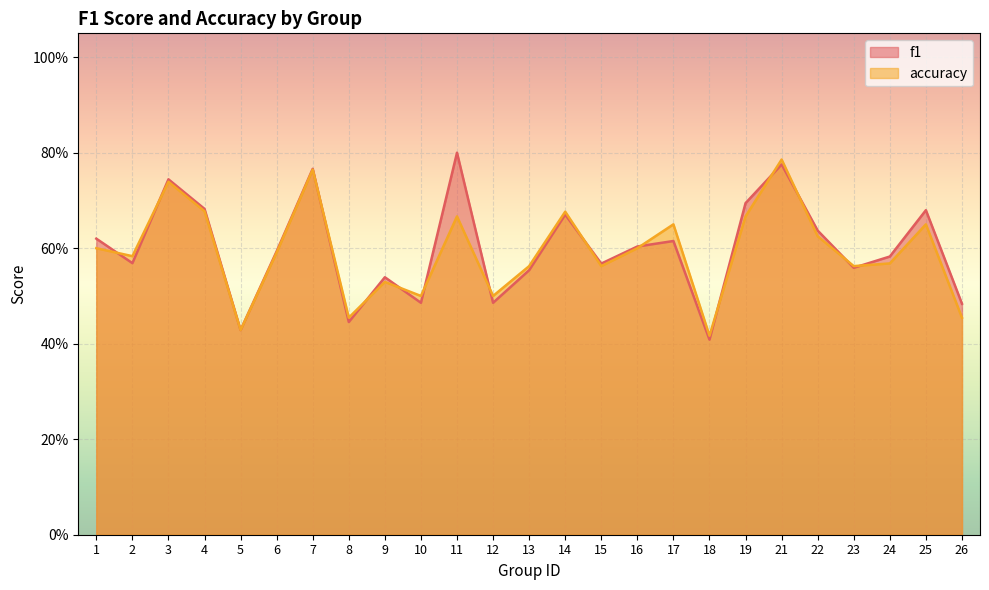

Rank the series by their average value, from highest to lowest.

f1, accuracy